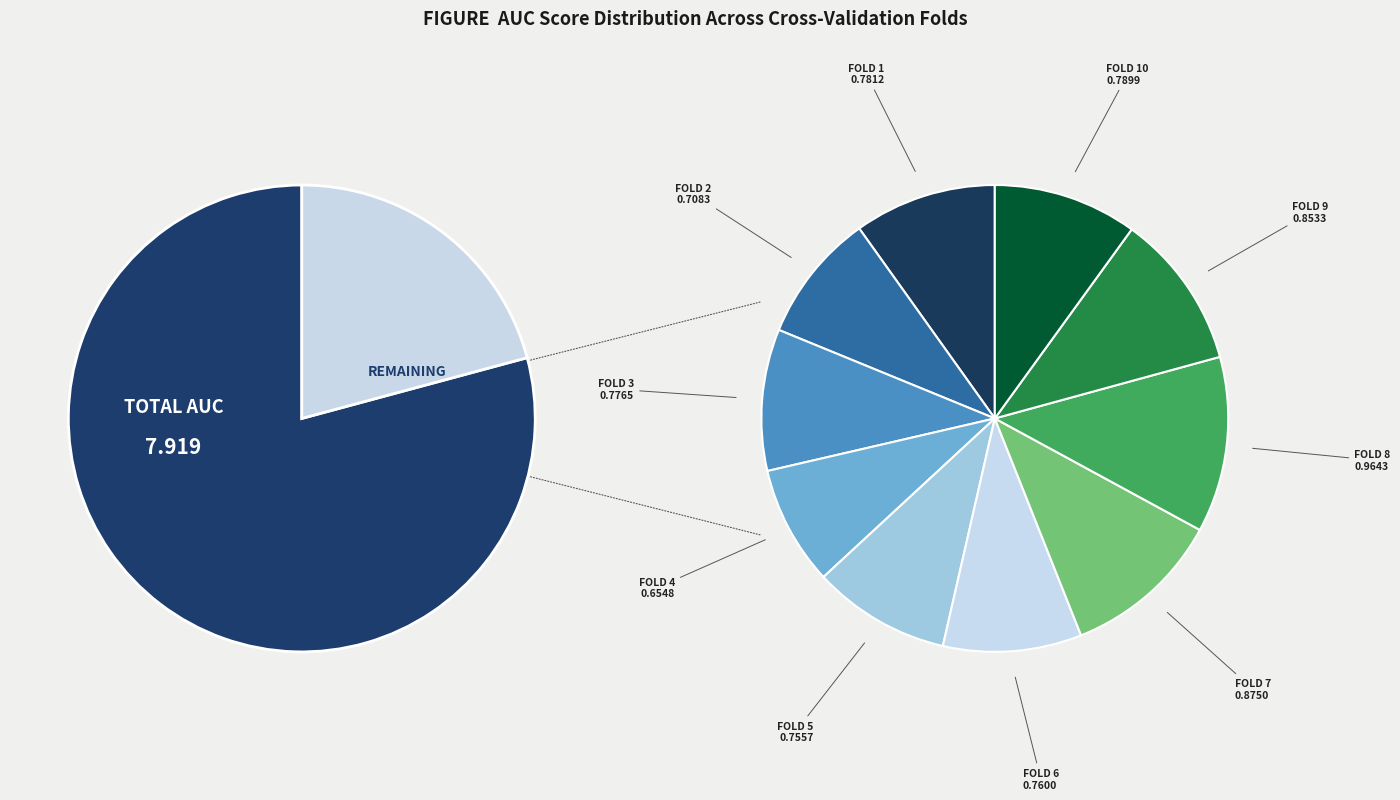

To the nearest percent, what portion does Fold 9 represent?

11%